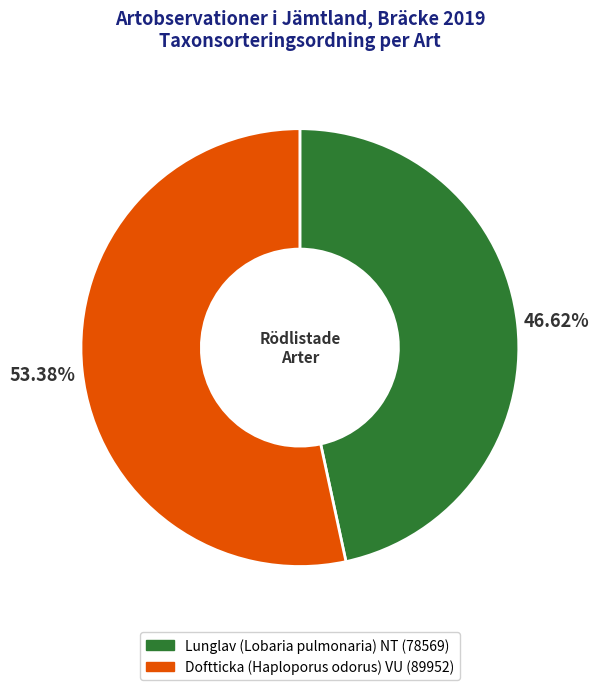

Is it true that Doftticka (Haploporus odorus) VU is 53% of the pie?

True